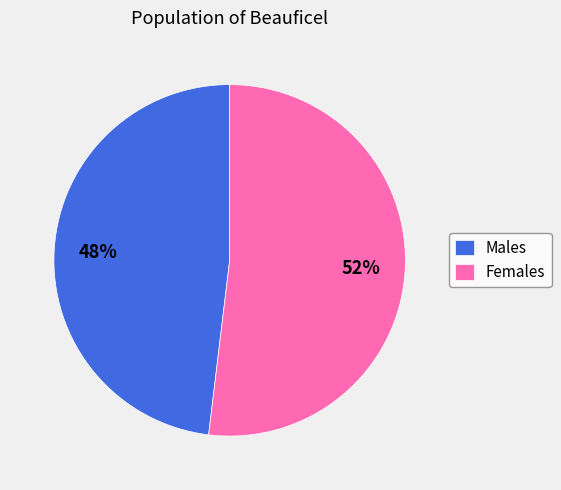

Rank the categories by value from highest to lowest.

Females, Males